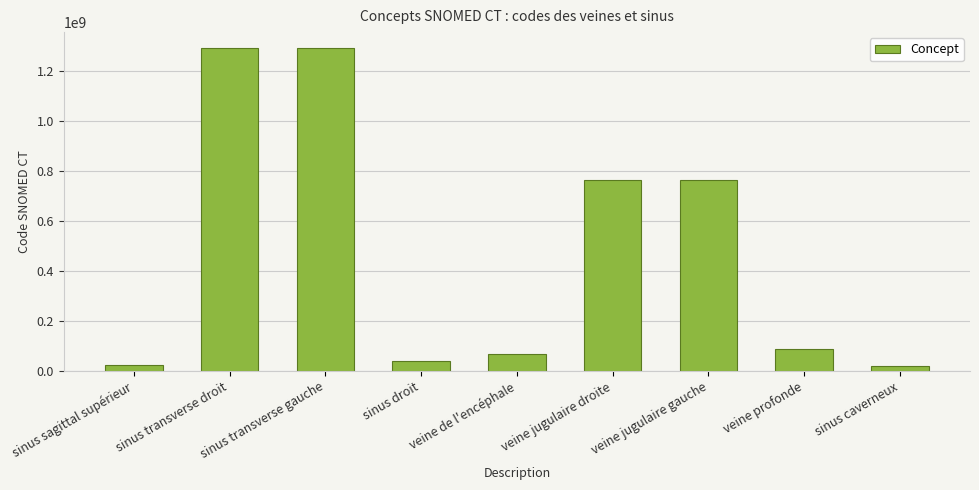

What is the average value?

483011561